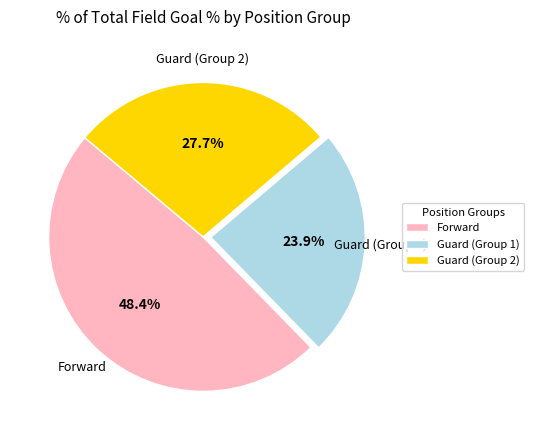

Approximately how many times larger is the value at Forward compared to Guard (Group 2)?

1.7